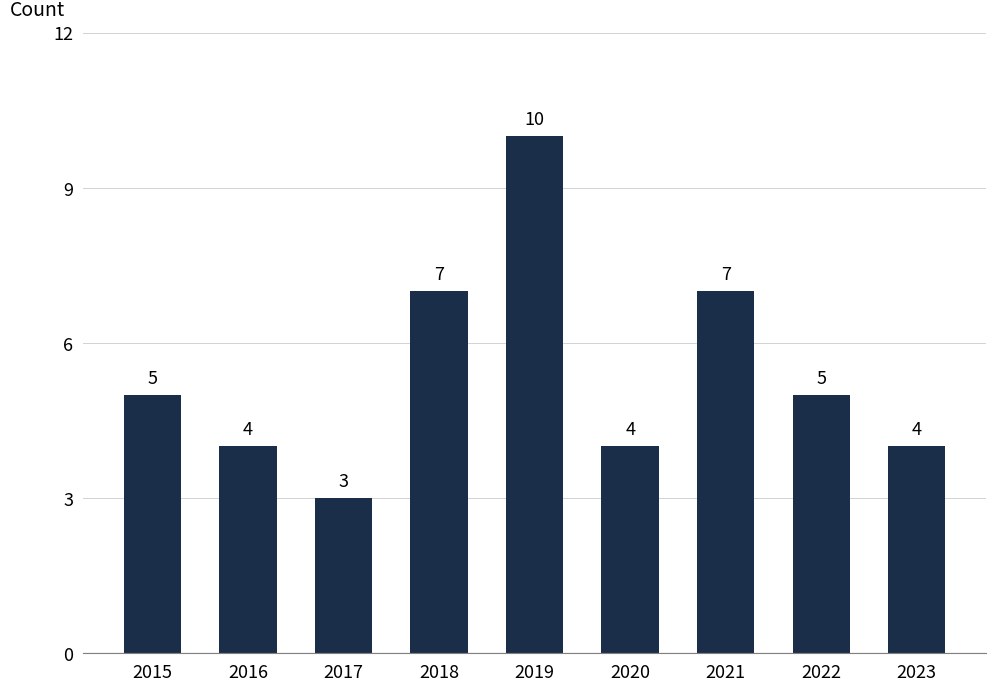

Between 2016 and 2018, which is larger?

2018